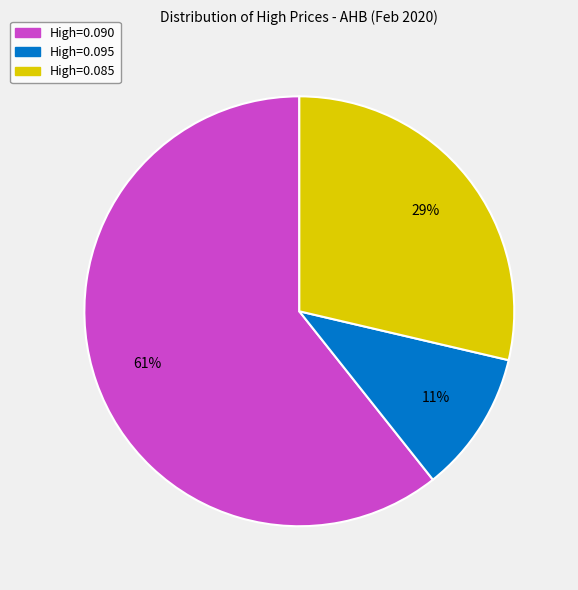

Rank the categories by value from highest to lowest.

High=0.090, High=0.085, High=0.095